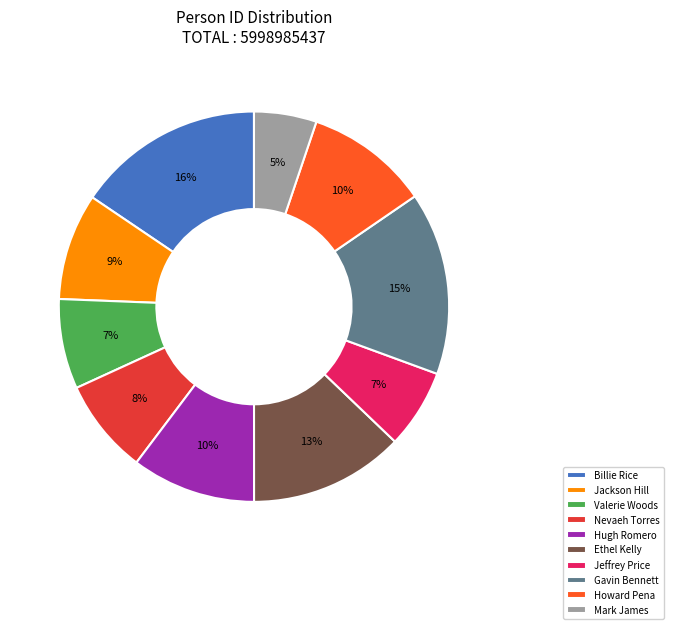

To the nearest percent, what is the combined percentage of Jackson Hill and Nevaeh Torres?

17%